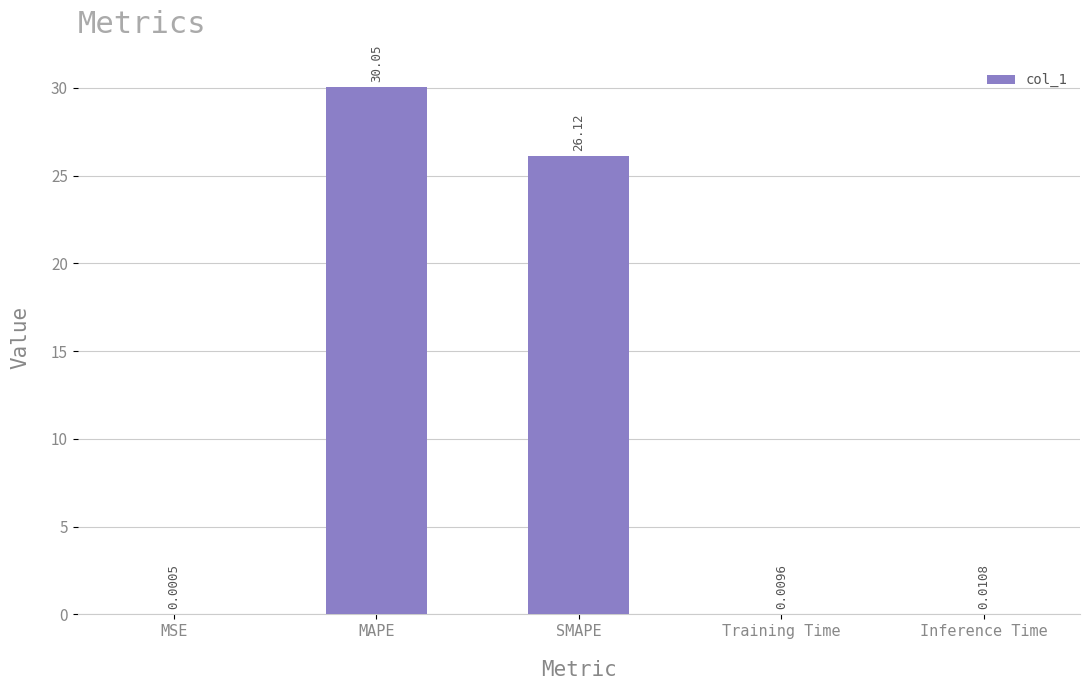

Which has a higher value, MSE or Inference Time?

Inference Time